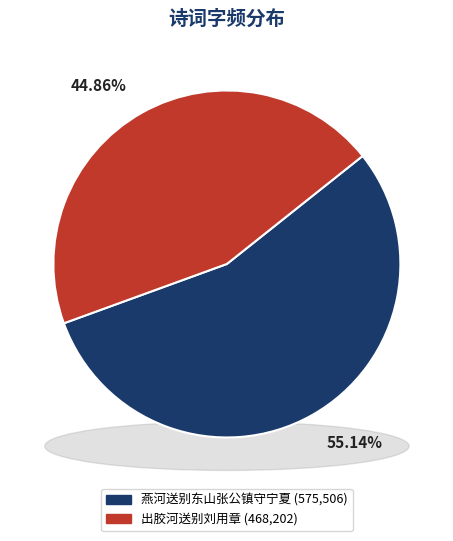

Rank the categories by value from lowest to highest.

出胶河送别刘用章, 燕河送别东山张公镇守宁夏